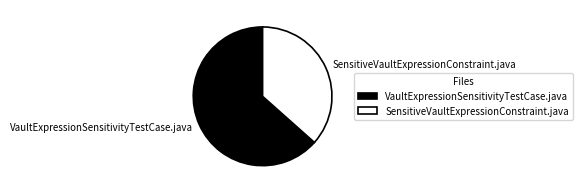

Count the number of slices in the pie.

2